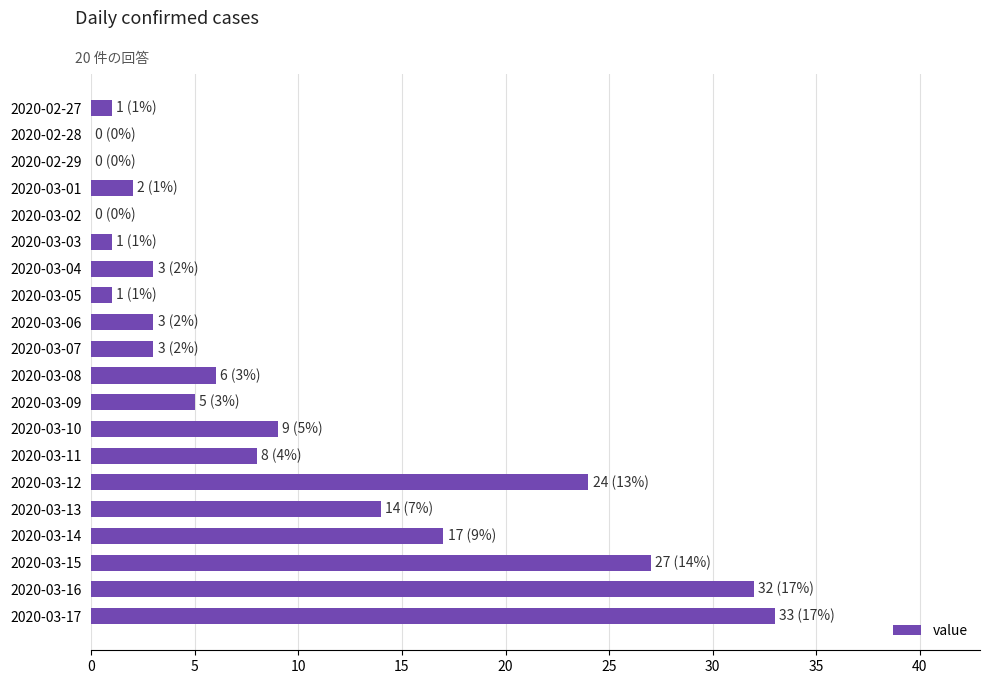

What is the sum of all values?

189